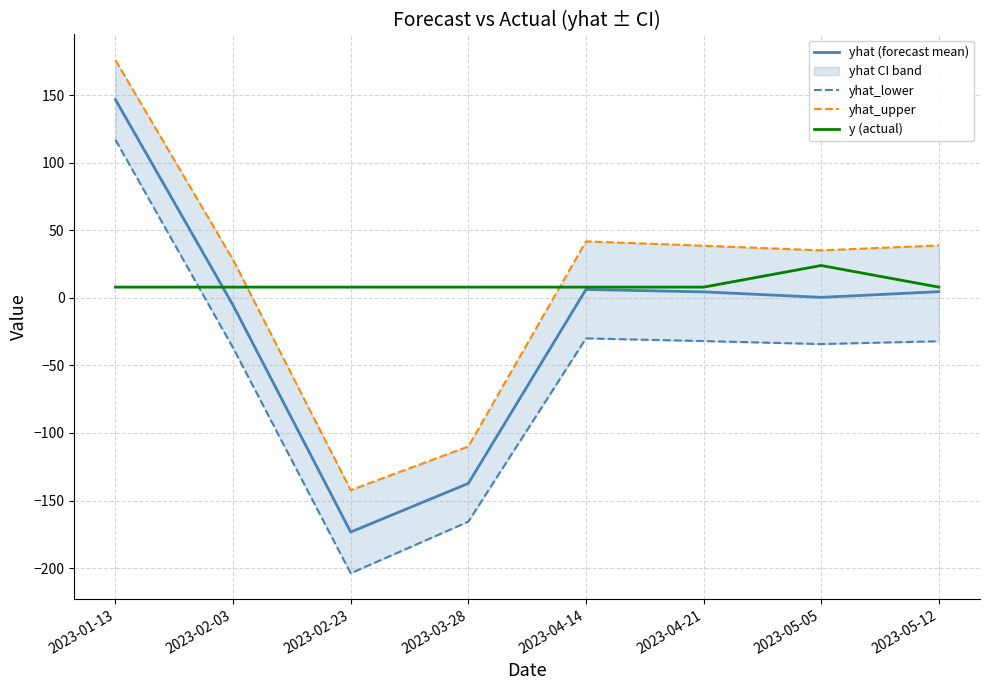

How many data points does each series have?

8